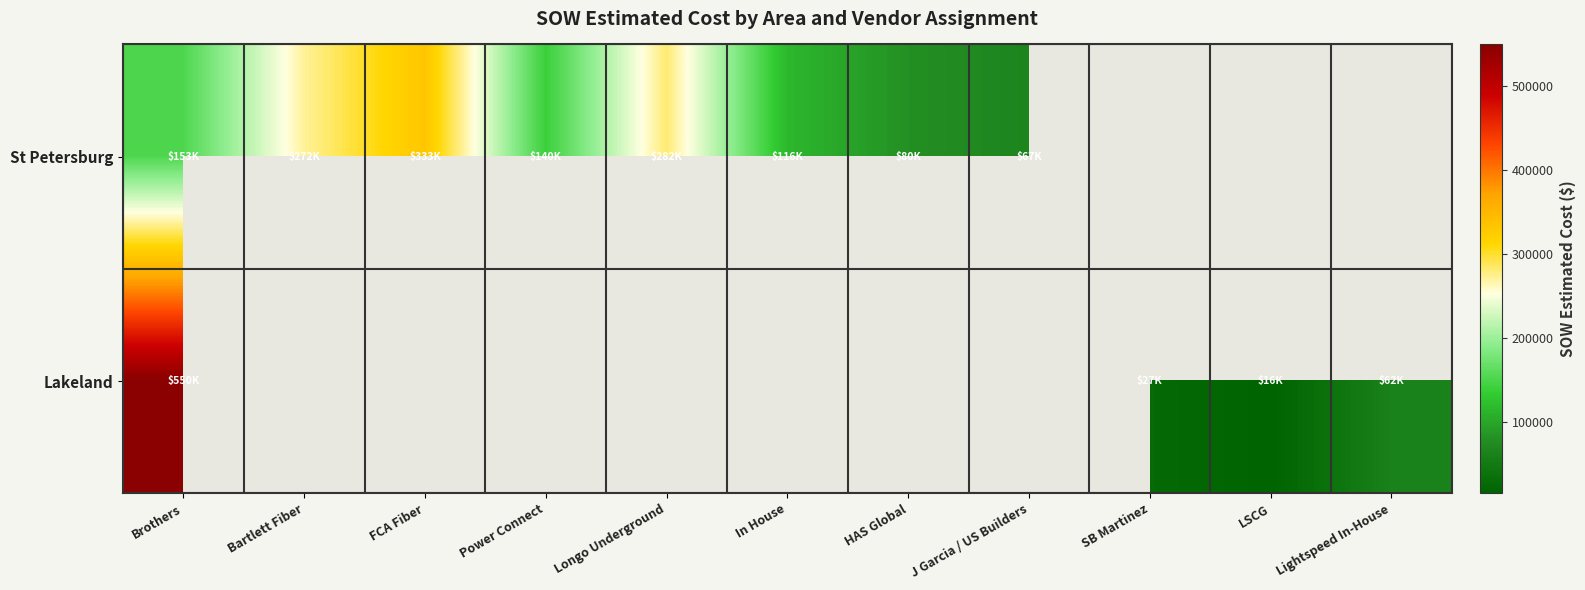

Where does the St Petersburg series first go above 271667?

Bartlett Fiber